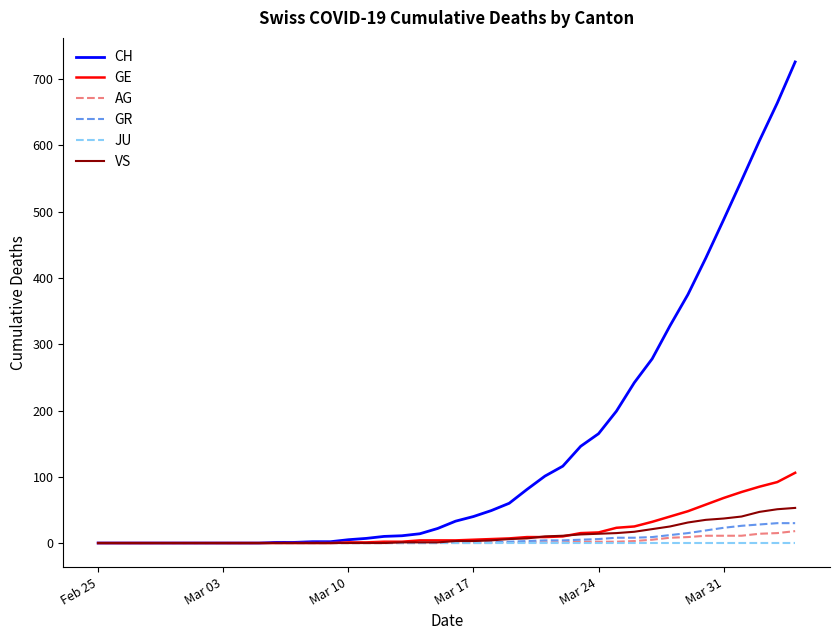

Which series has the largest range (max minus min)?

CH